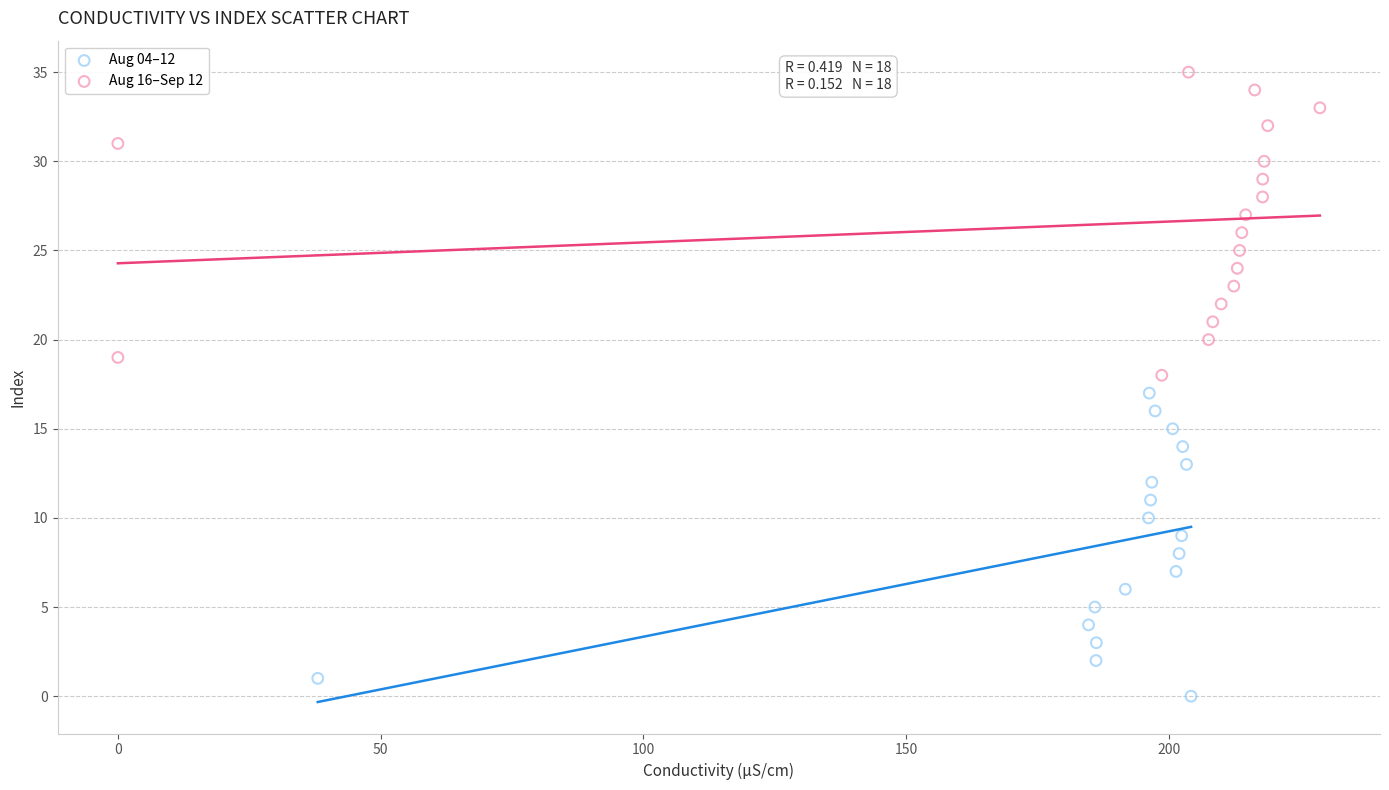

Which series reaches the minimum Y coordinate?

Aug 04–12